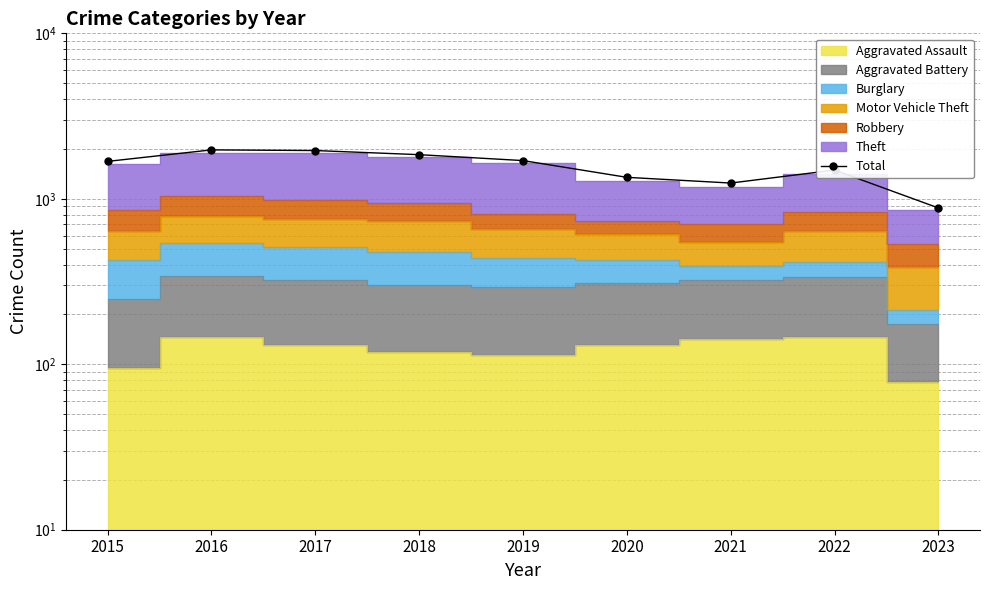

True or false: the data shows 2052 at 2022.

False